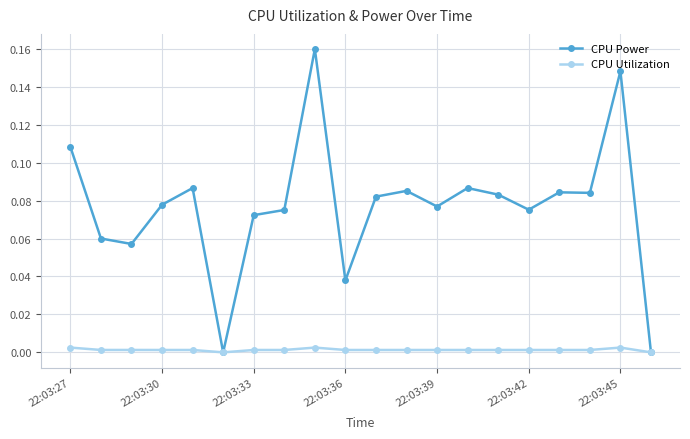

Which series has the widest spread of values?

CPU Power